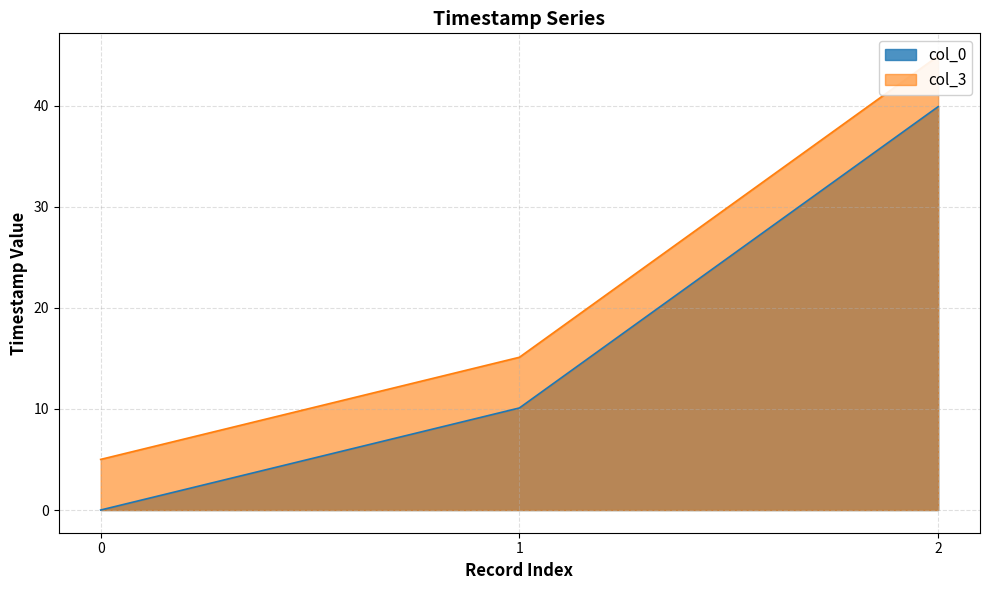

Which category has the lowest value in the col_0 series?

0